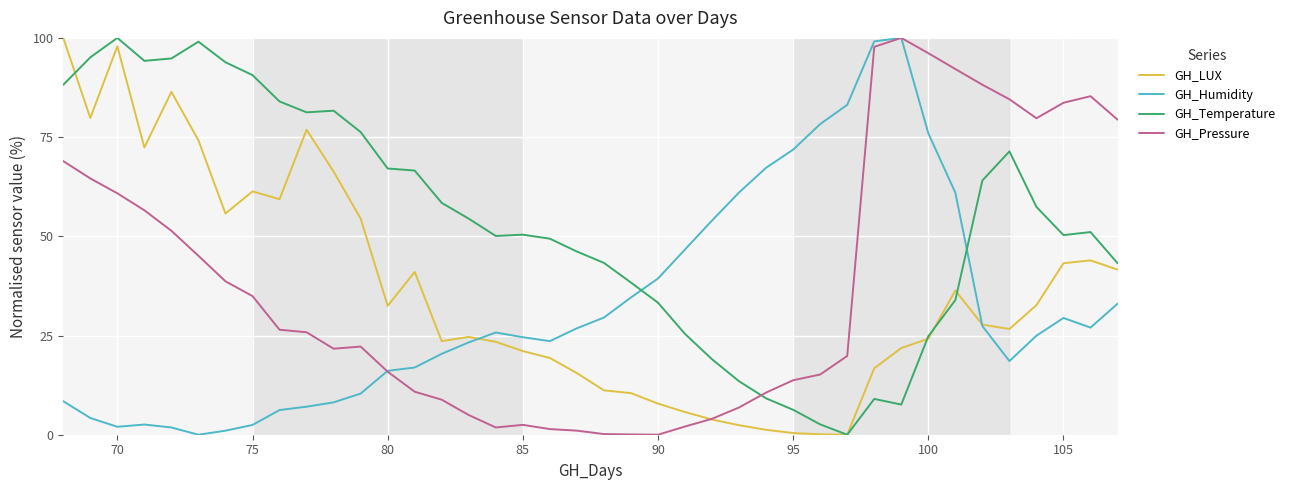

Which series has the largest total across all categories?

GH_Temperature